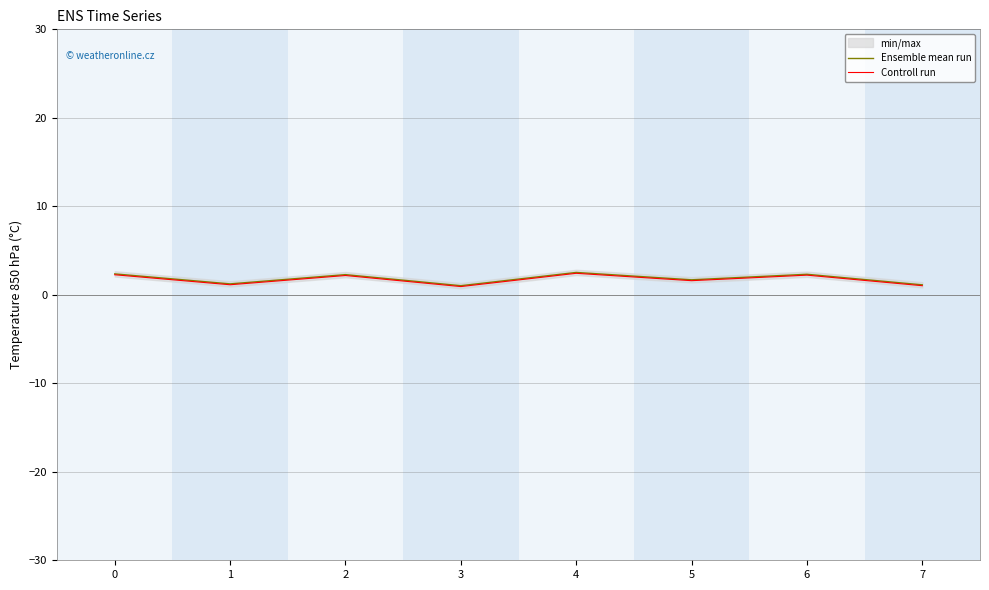

What is the difference between the maximum and minimum values in the Ensemble mean run series?

1.5